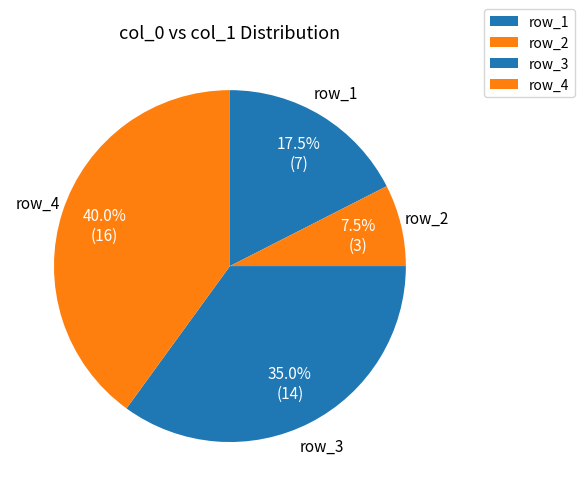

How many slices are in this pie chart?

4